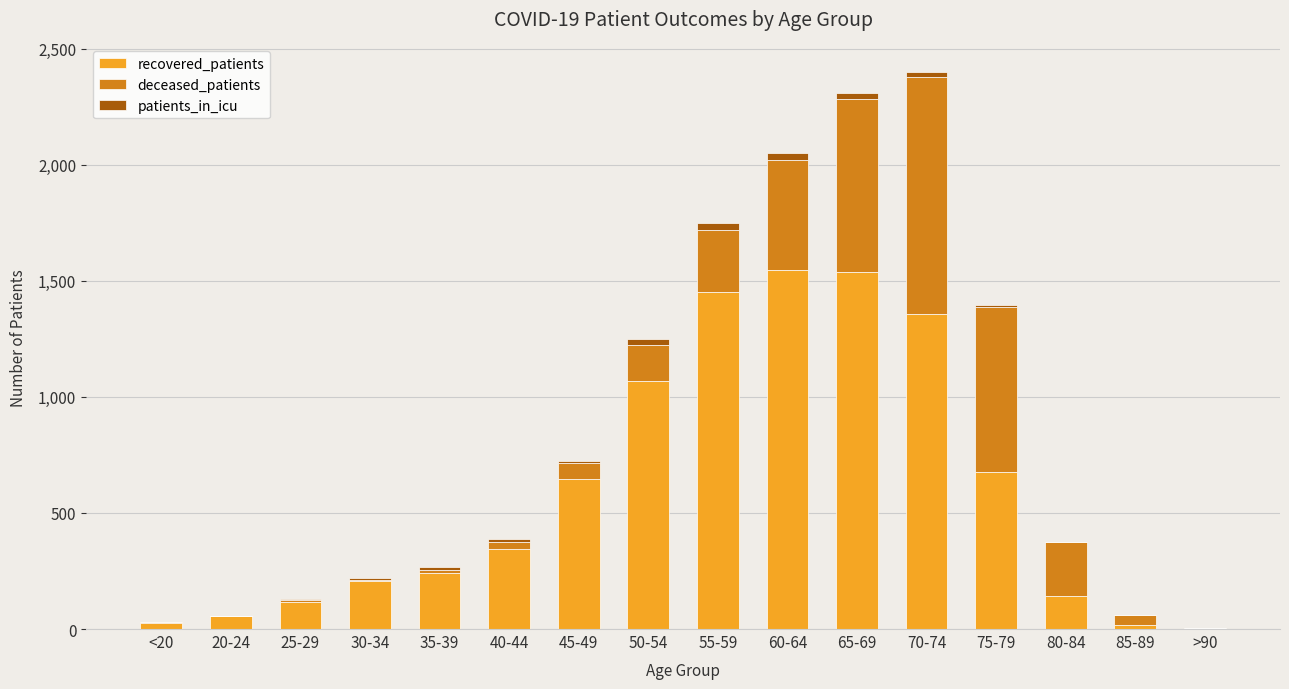

What are all the series names shown in the legend?

recovered_patients, deceased_patients, patients_in_icu